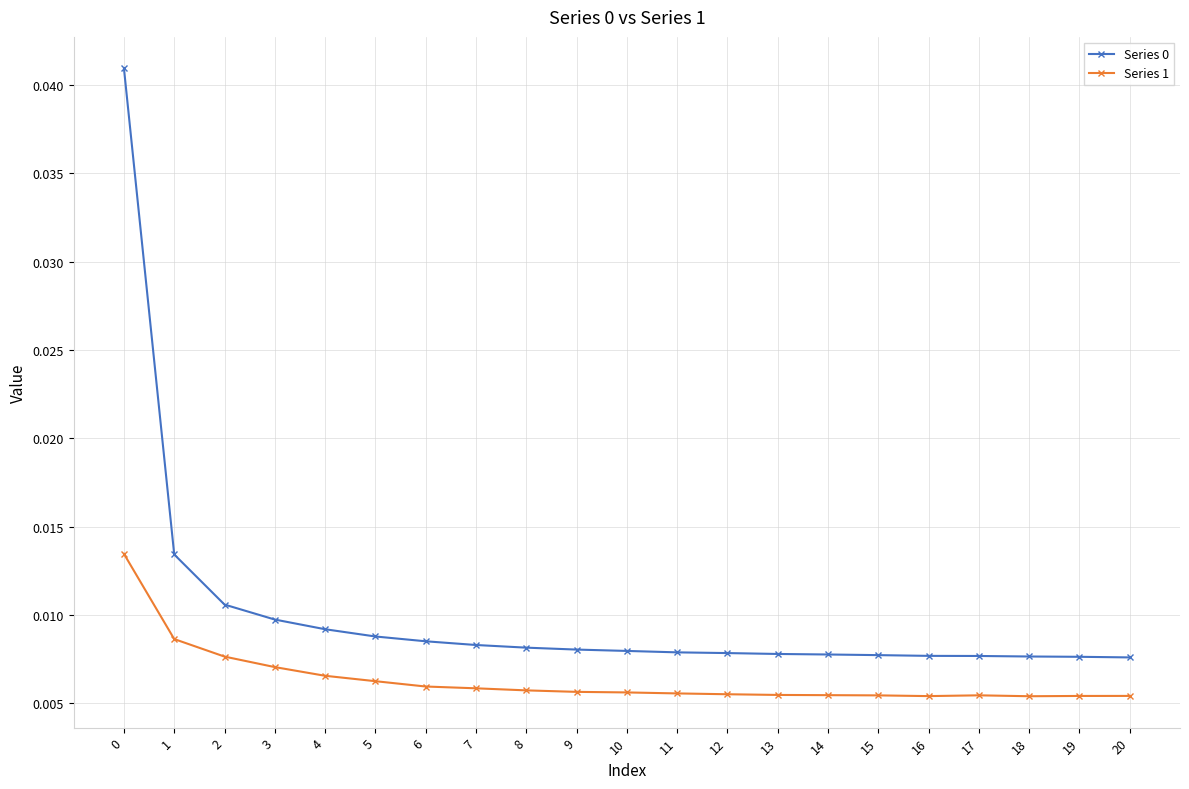

True or false: Series 1 has more than 0 interior local peaks.

True